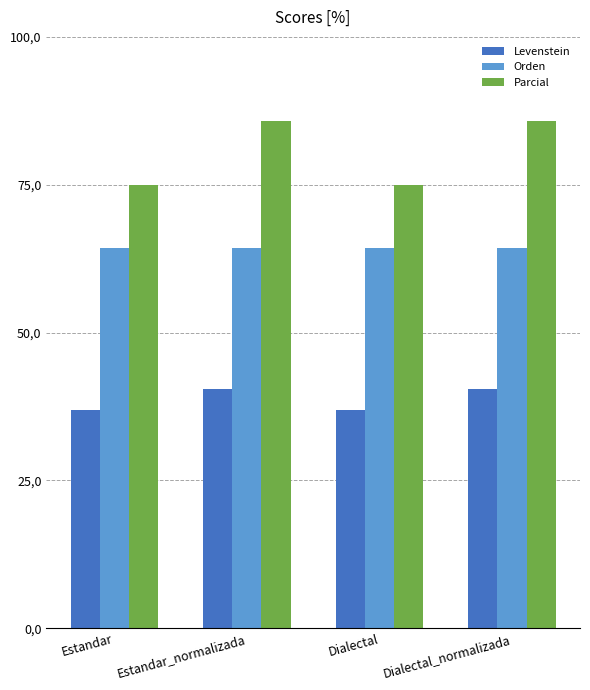

Which series has the largest range (max minus min)?

Parcial